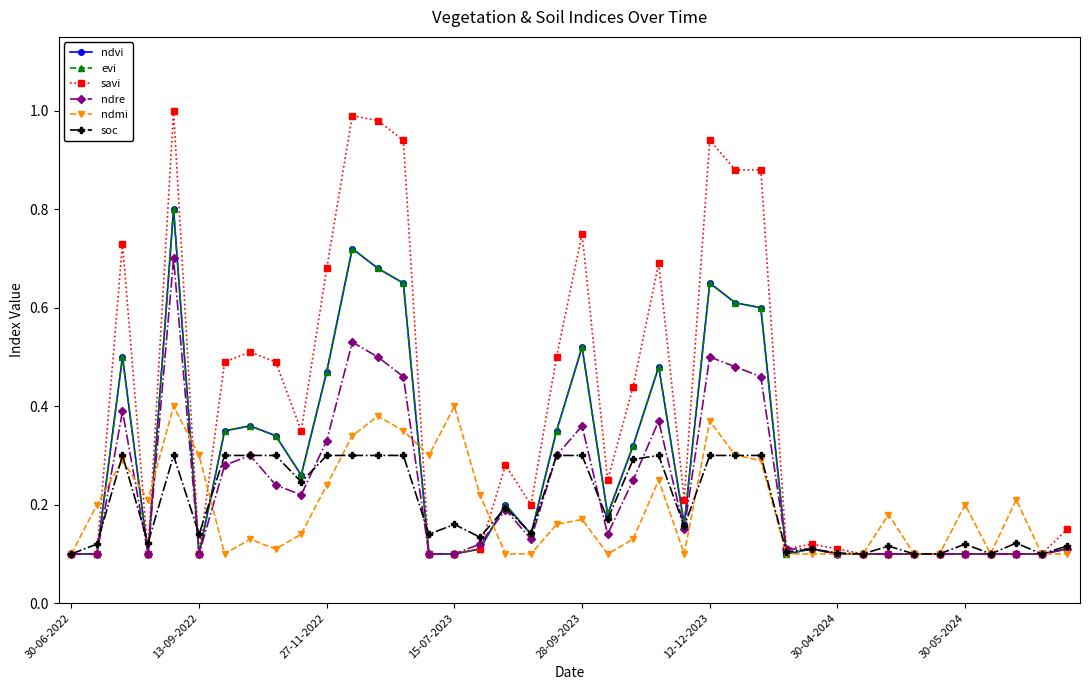

Does the chart have visible grid lines?

No